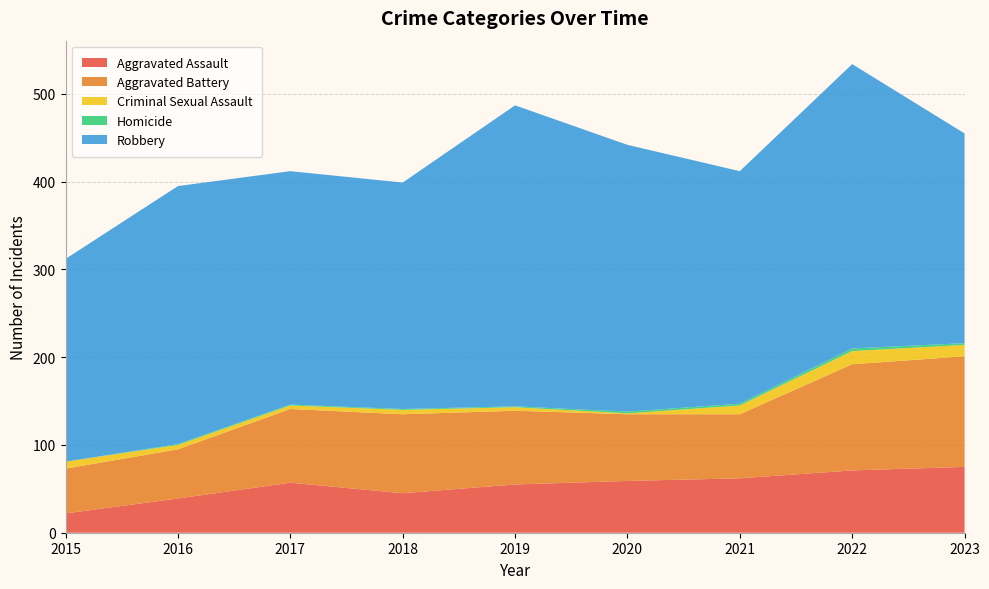

Reading right to left, what are all the values shown in this chart?

Aggravated Assault: 2023=75	2022=71	2021=62	2020=59	2019=55	2018=45	2017=57	2016=39	2015=22
Aggravated Battery: 2023=126	2022=121	2021=73	2020=76	2019=84	2018=90	2017=84	2016=56	2015=51
Criminal Sexual Assault: 2023=13	2022=15	2021=10	2020=1	2019=4	2018=5	2017=4	2016=5	2015=8
Homicide: 2023=2	2022=3	2021=2	2020=2	2019=1	2018=1	2017=1	2016=1	2015=0
Robbery: 2023=239	2022=324	2021=265	2020=304	2019=343	2018=258	2017=266	2016=294	2015=231